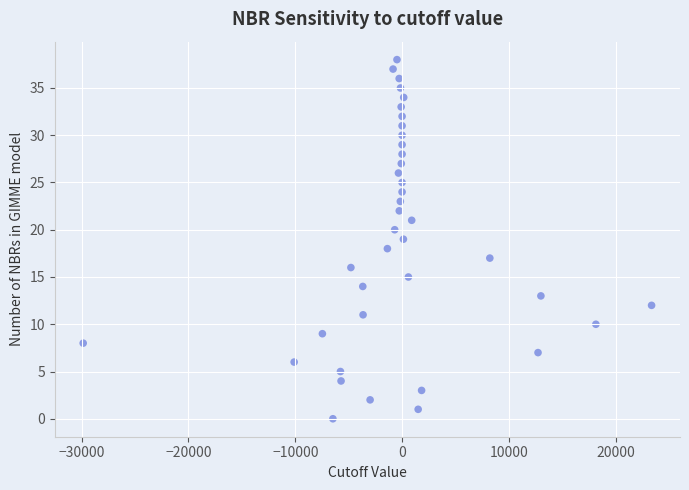

What is the range of Y values (max minus min)?

38